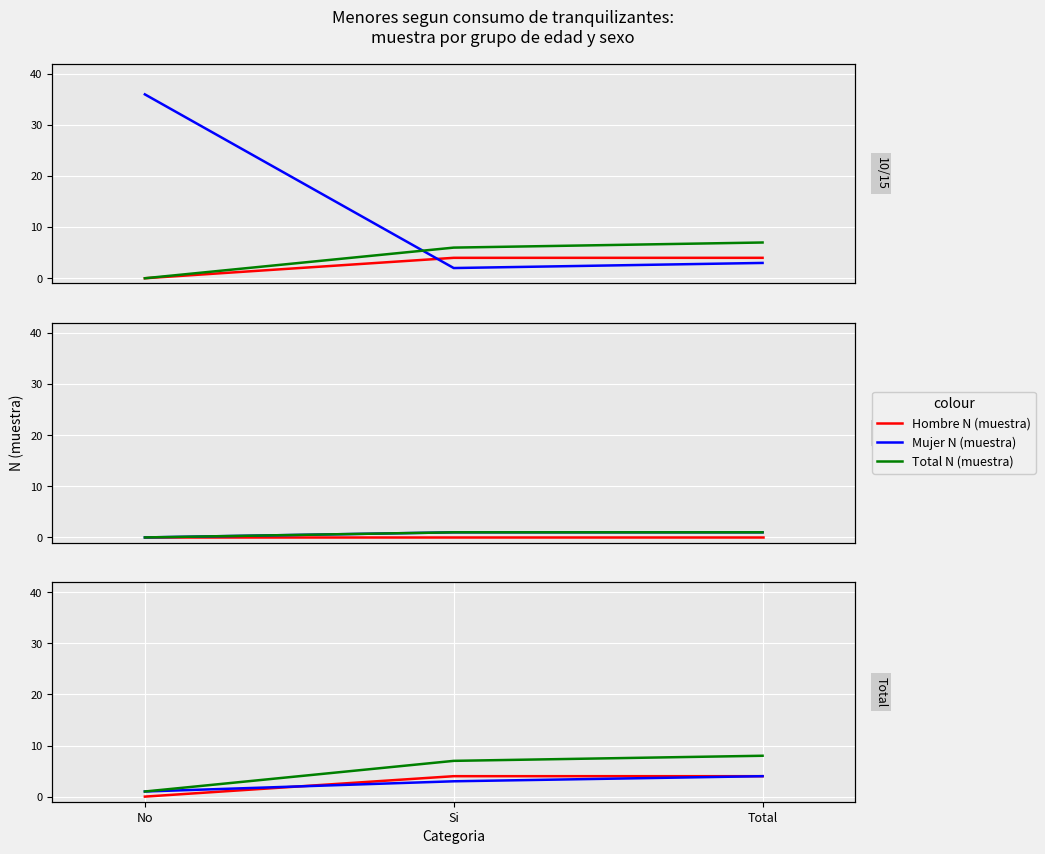

At Total, list the series in order from largest to smallest.

Total N (muestra), Hombre N (muestra), Mujer N (muestra)